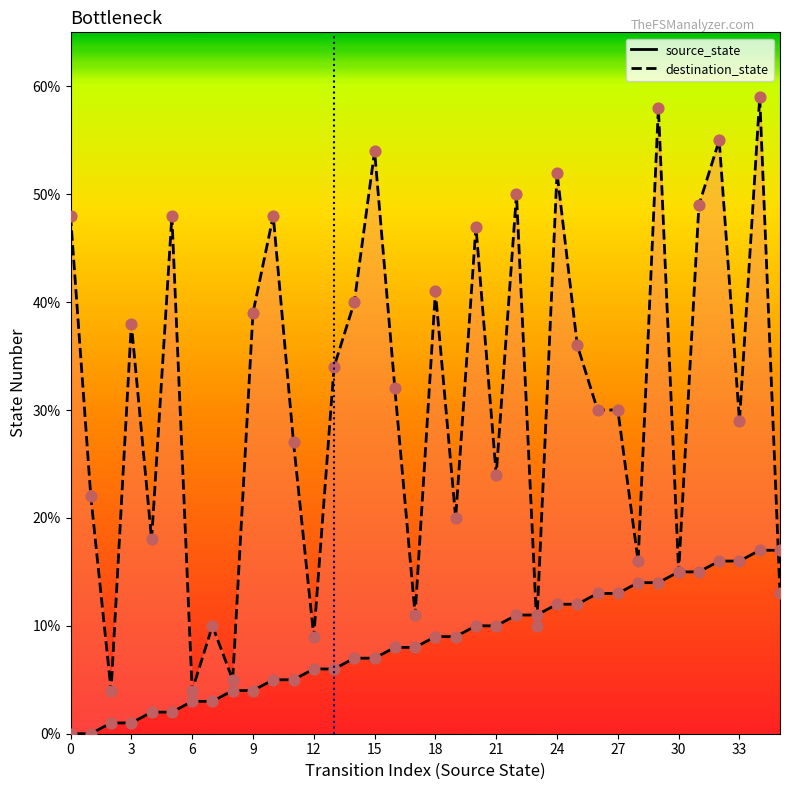

Which series has the largest Y range (max minus min)?

destination_state